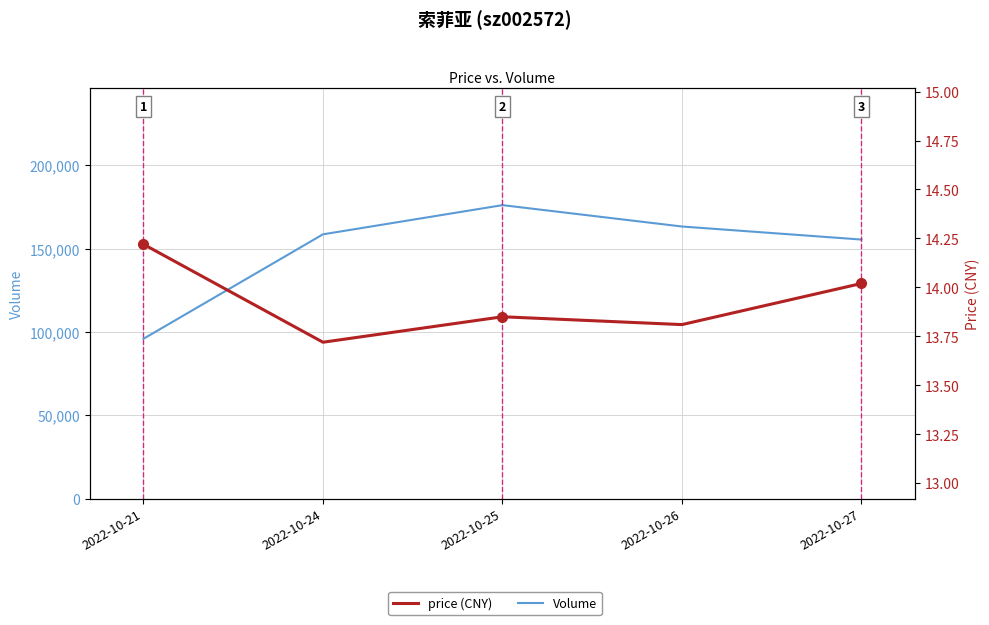

How many lines are shown in the chart?

2